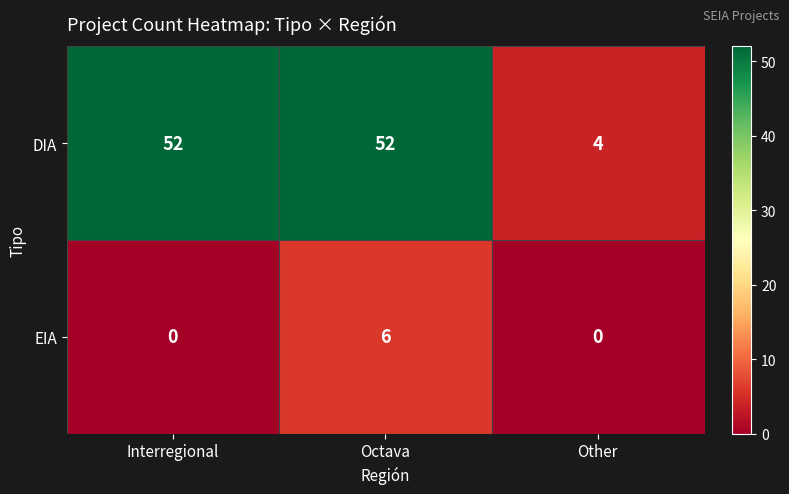

Which series has the largest range (max minus min)?

DIA